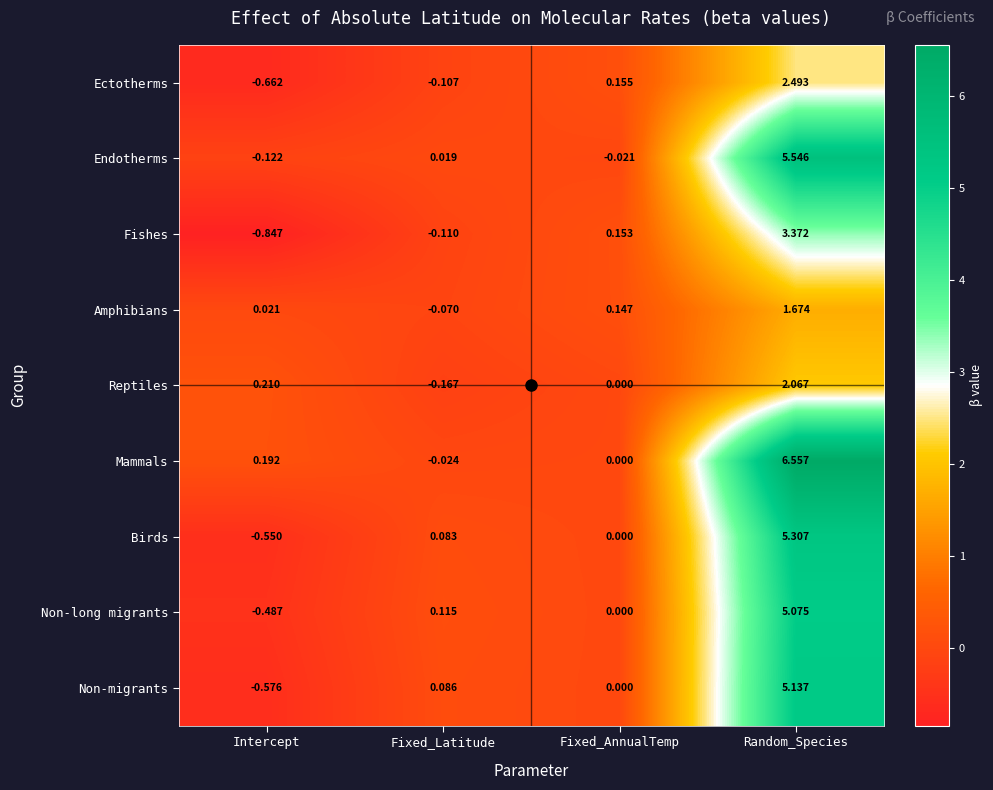

Which series has the widest spread of values?

Mammals